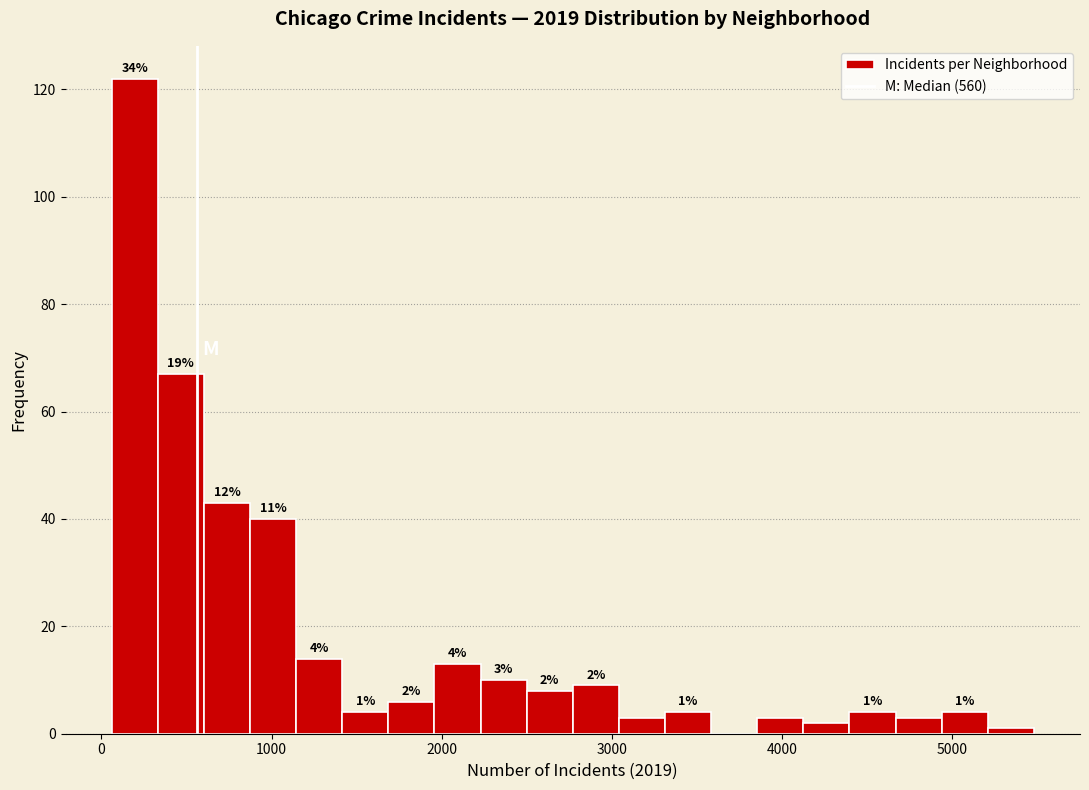

Read against the x-axis, roughly where is the centre of the tallest bar?

200